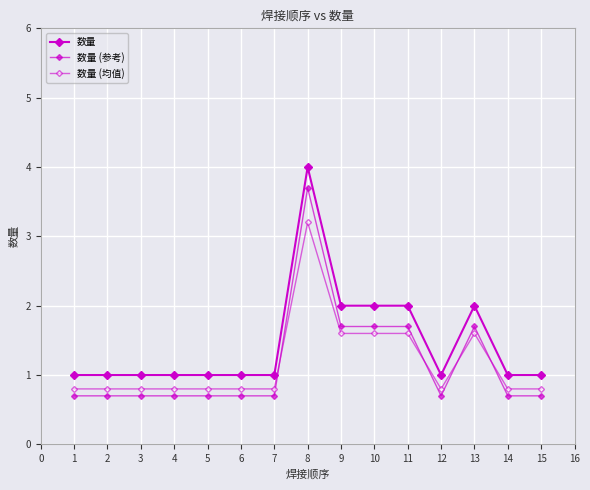

What is the difference between the maximum and second lowest values in the 数量 series?

3.0